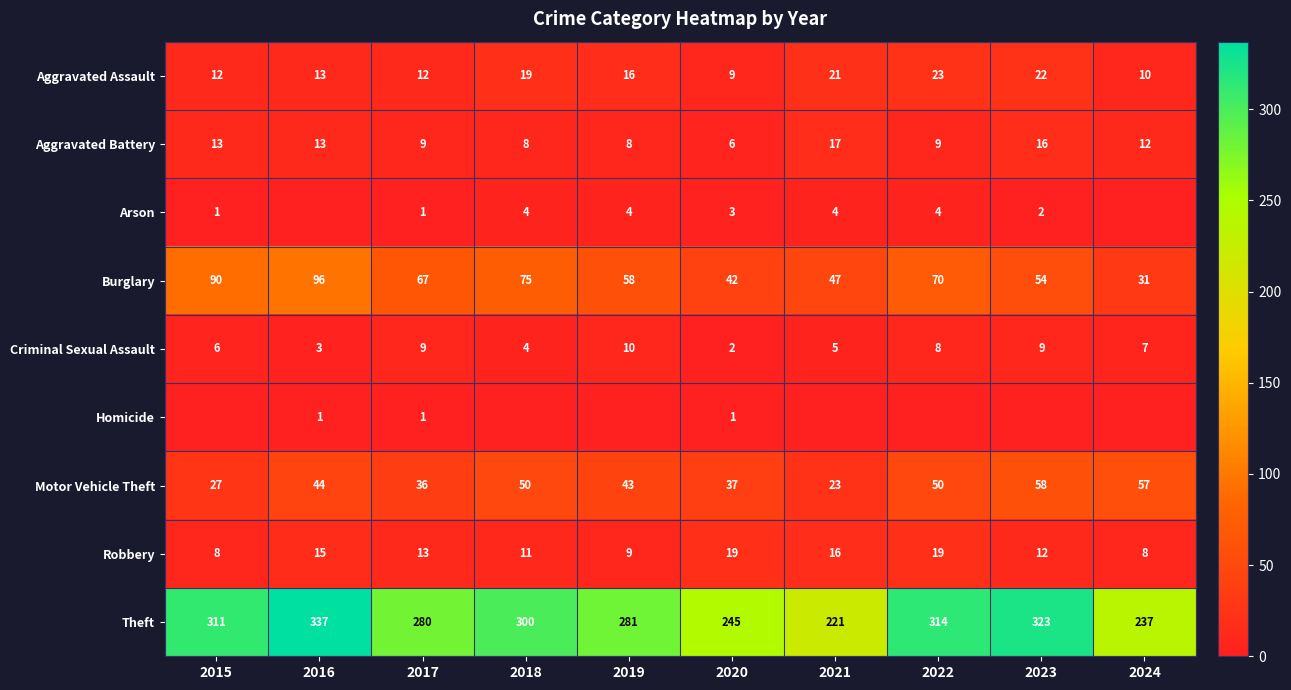

What is the sum of the Burglary values at 2020 and 2024?

73